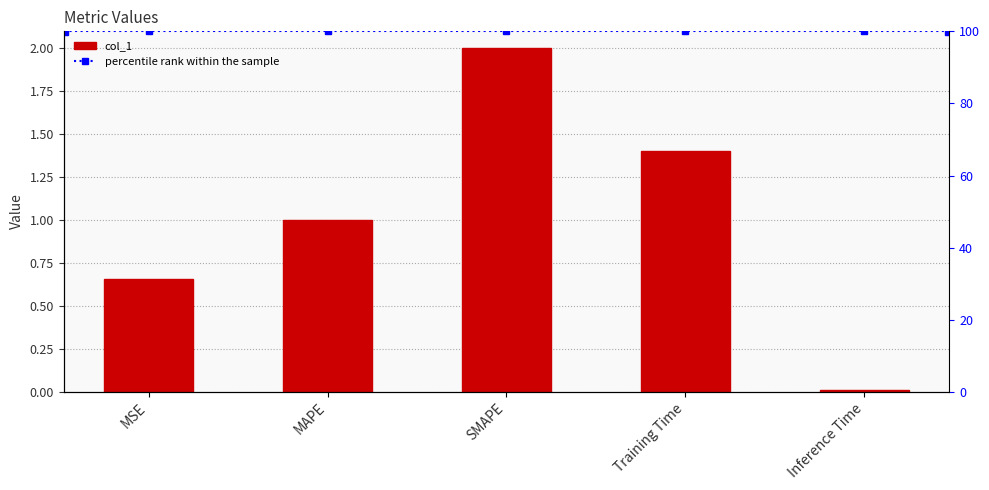

What is the maximum value shown in the chart?

2.0